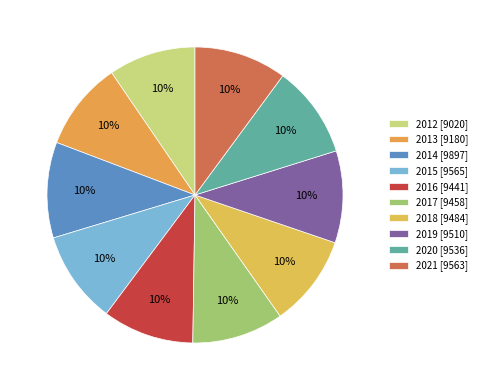

Is it true that 2021 is 10% of the pie?

True